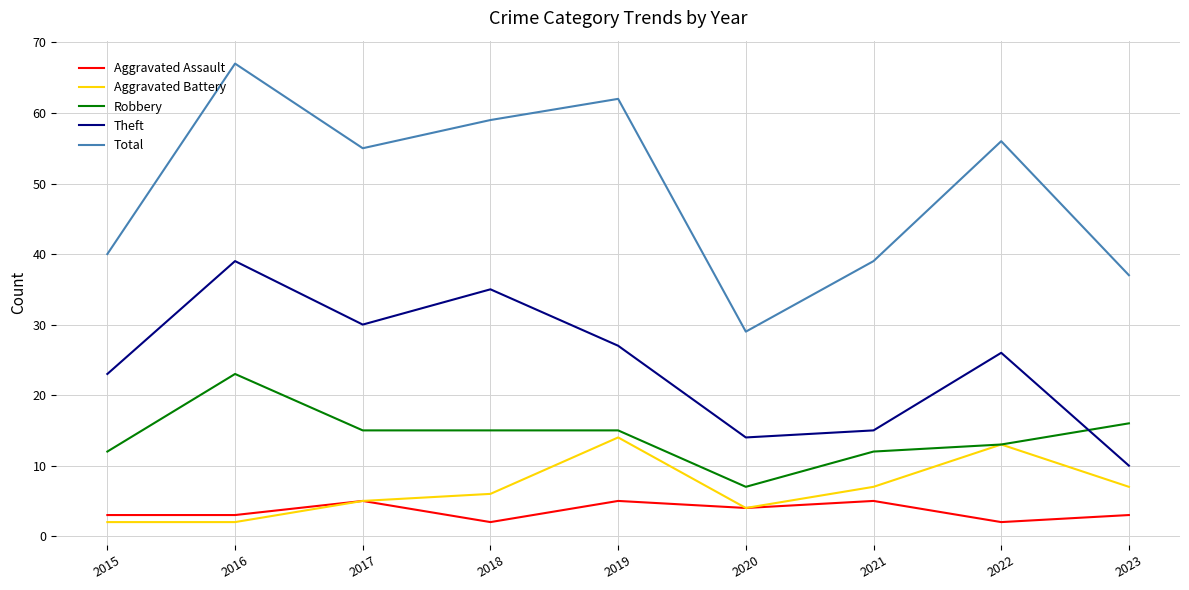

Which series has the largest total across all categories?

Total